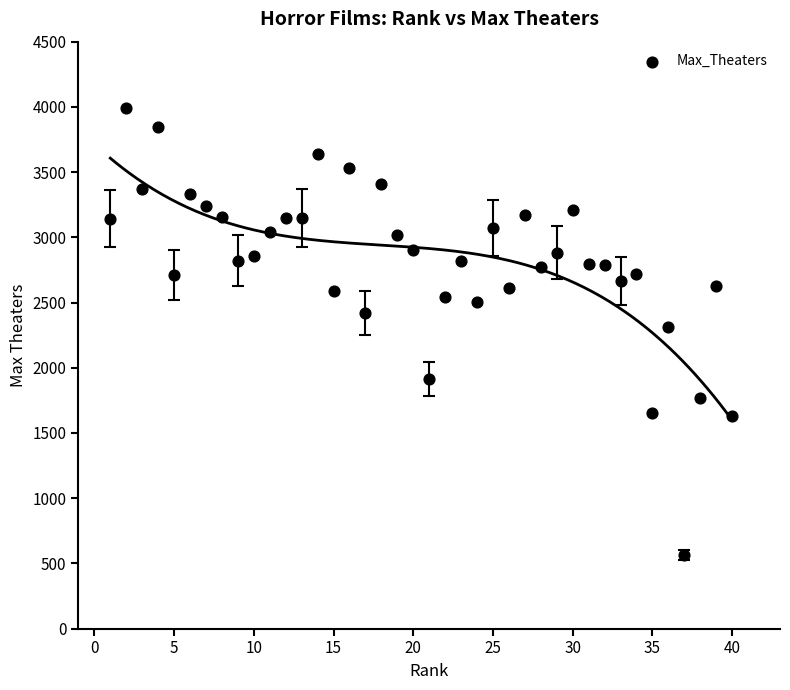

What is the range of X values (max minus min)?

39